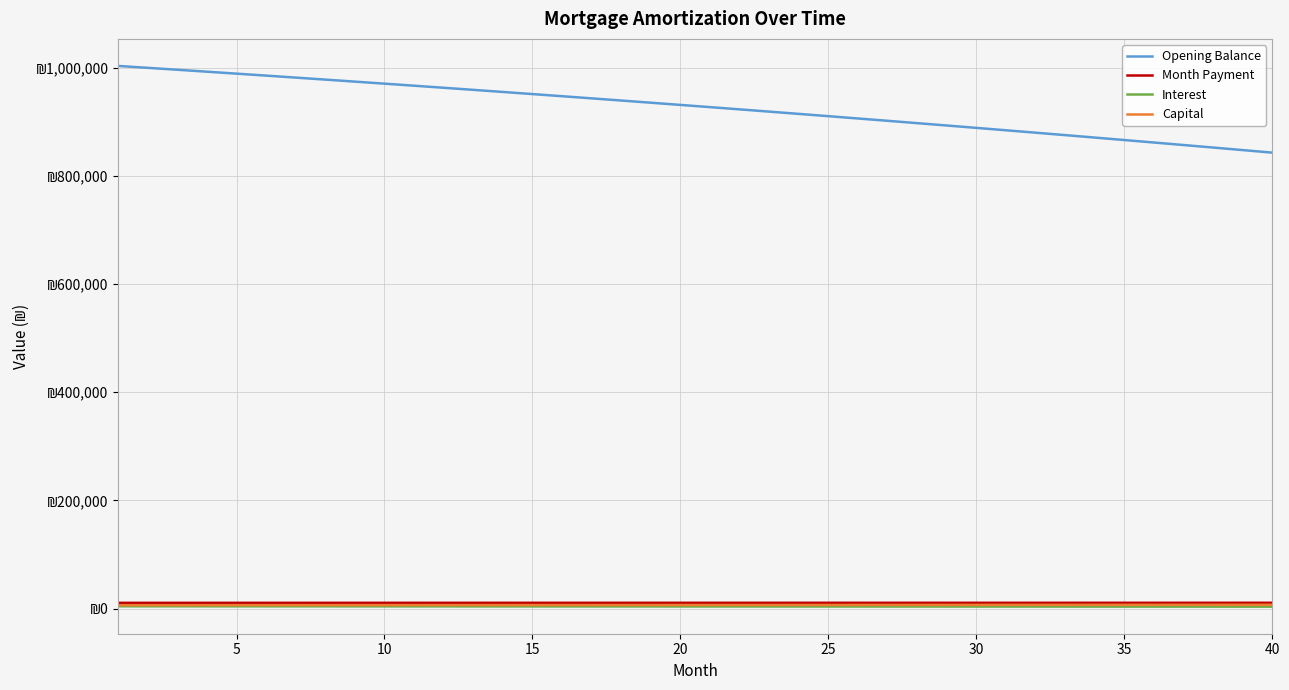

Which series has the largest total across all categories?

Opening Balance